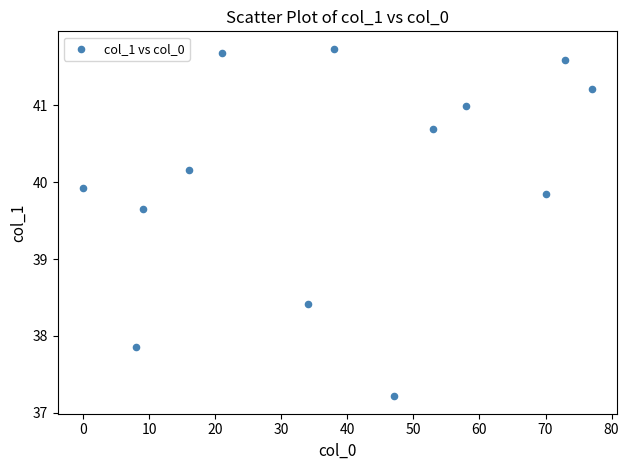

What Y value in the scatter plot is closest to 39?

38.4